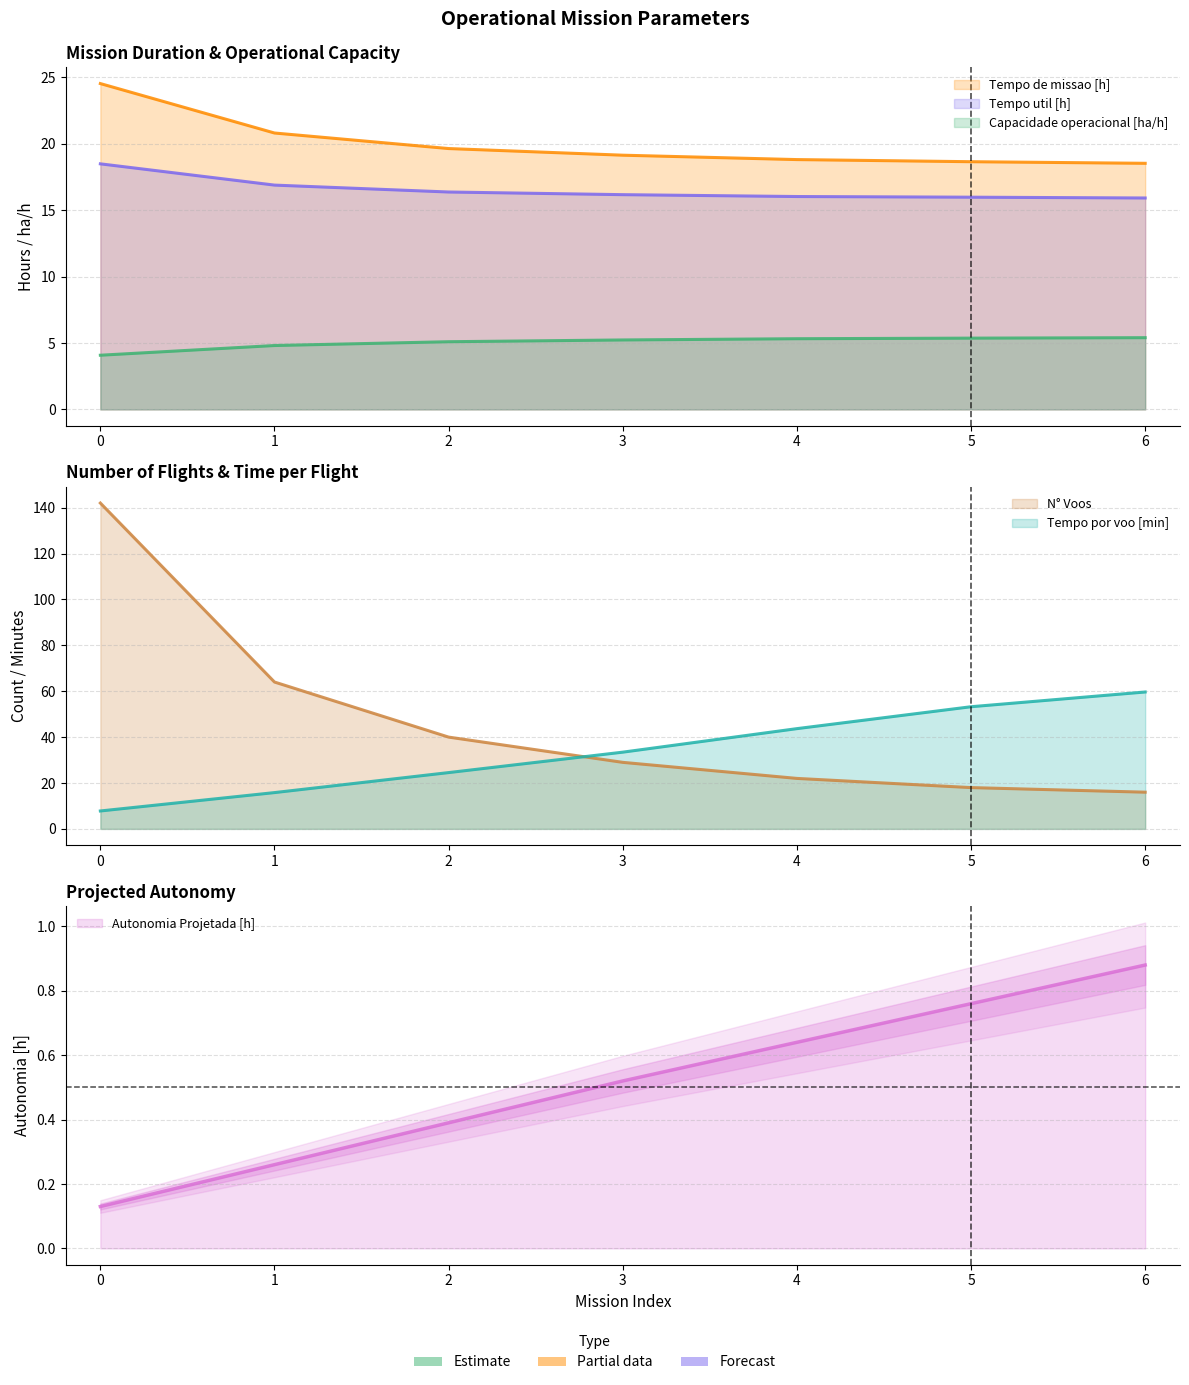

What is the spread (max minus min) of values at 4?

43.0